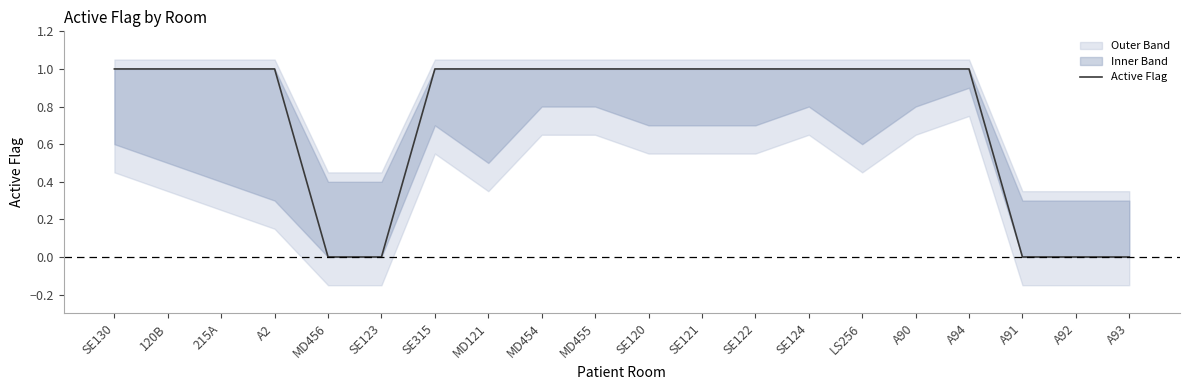

Is it true that the value at SE120 is 2?

False